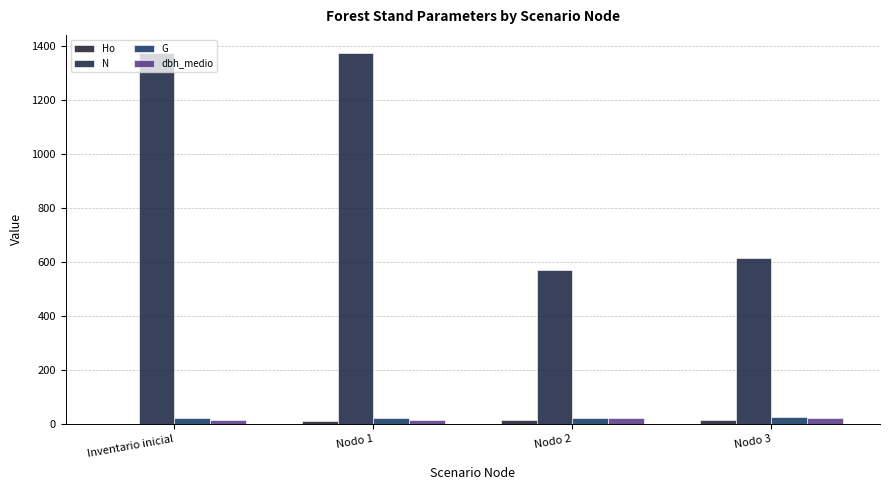

What is the difference between the maximum and minimum values in the G series?

6.9